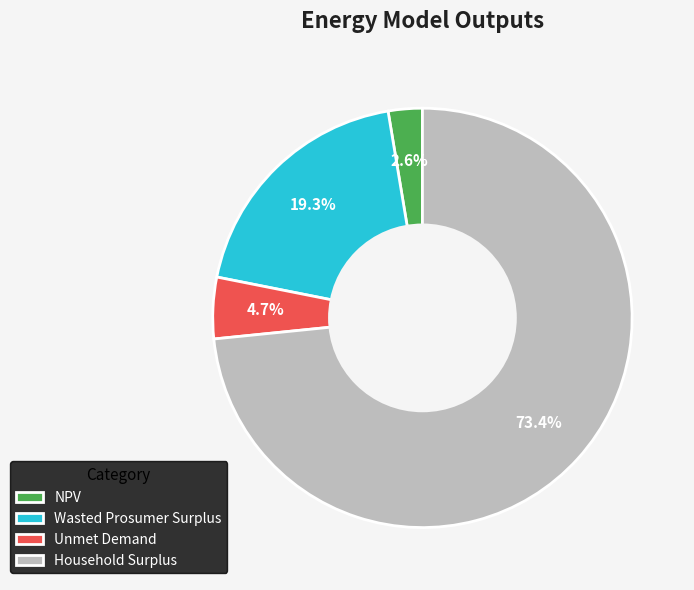

Does Wasted Prosumer Surplus account for over 50% of the chart?

No